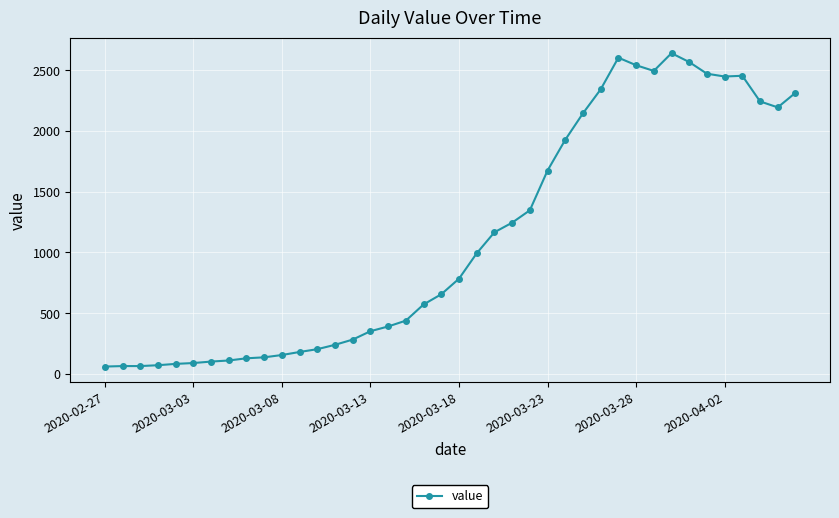

What is the difference between the second highest and second lowest values?

2538